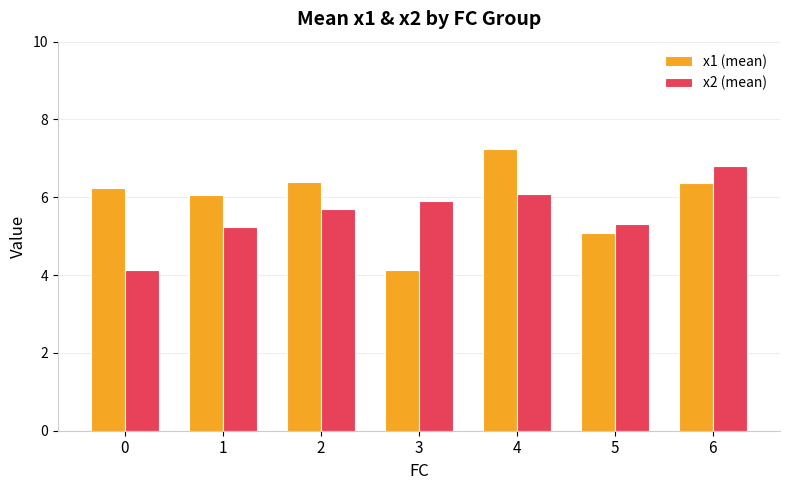

What is the total value across all series at 0?

10.4